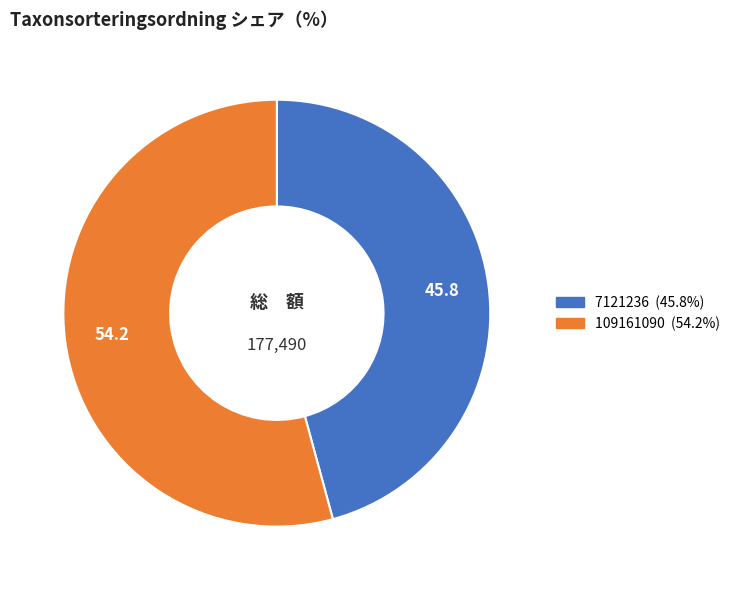

Rank the categories by value from lowest to highest.

7121236, 109161090